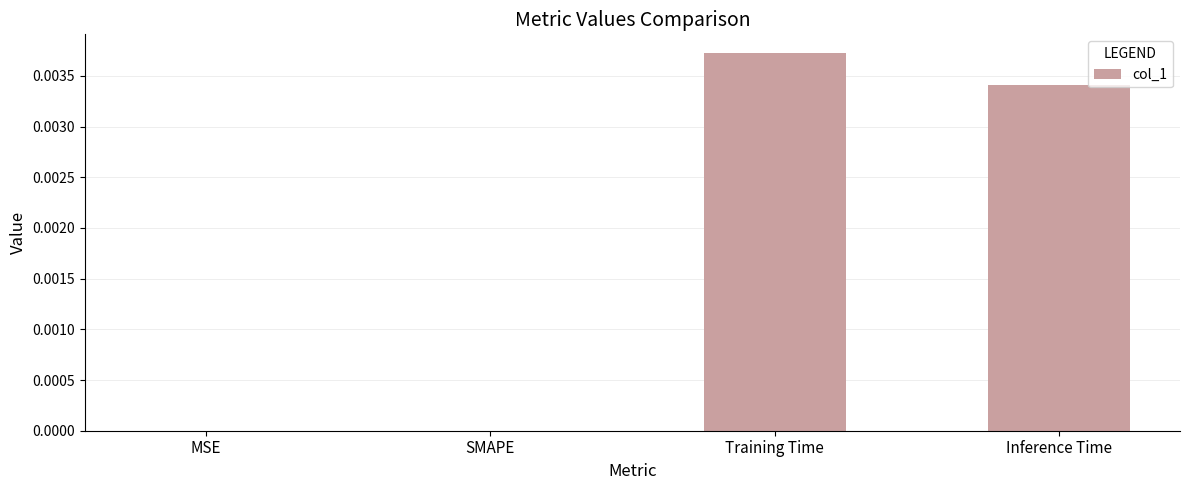

Which has a higher value, Inference Time or SMAPE?

Inference Time